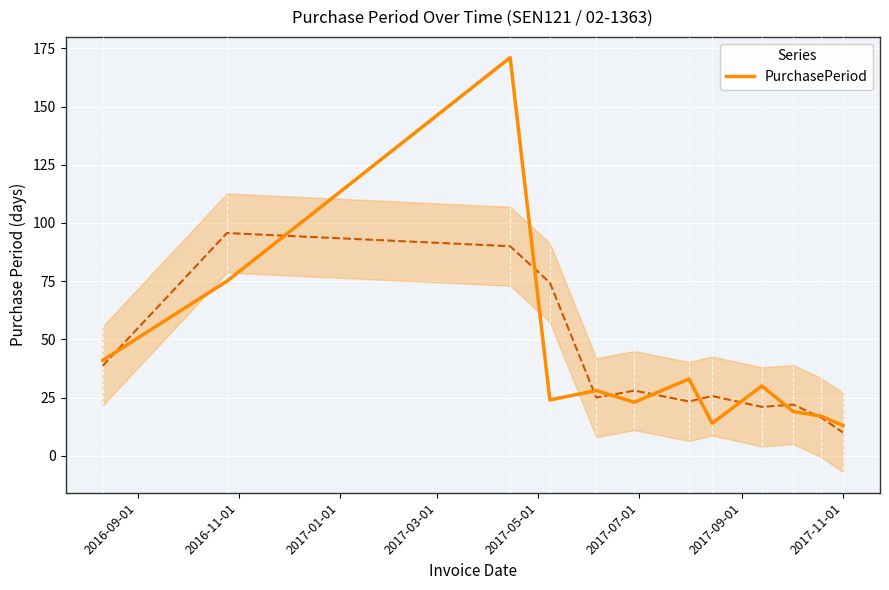

What is the sum of all values?

488